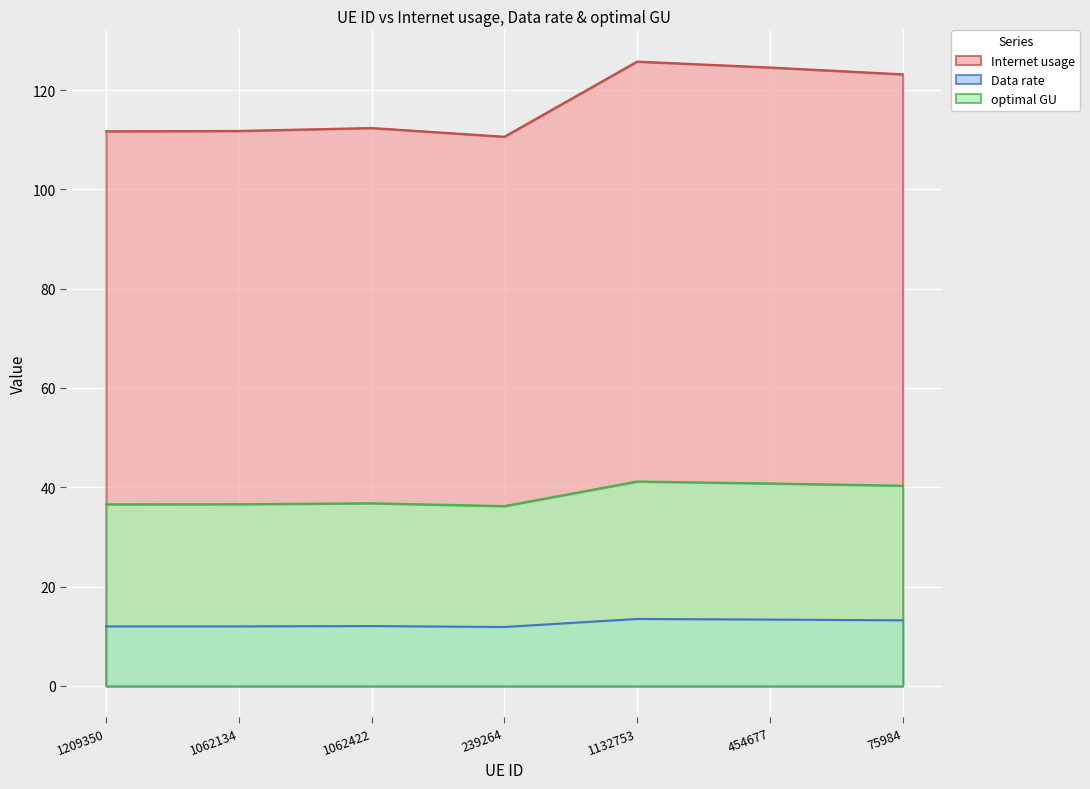

The value of Internet usage at 75984 is 123.2. True or false?

True